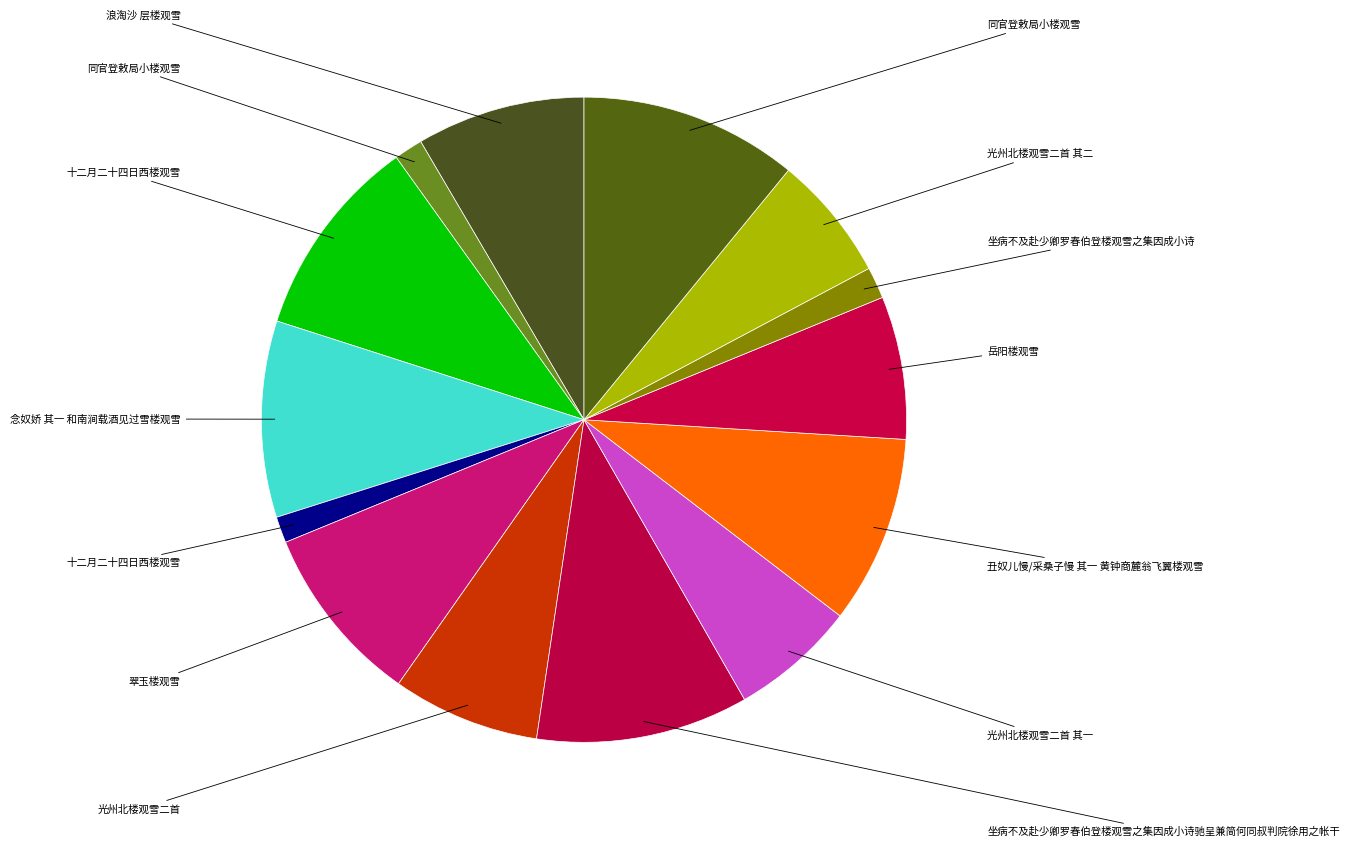

Count the number of slices in the pie.

14